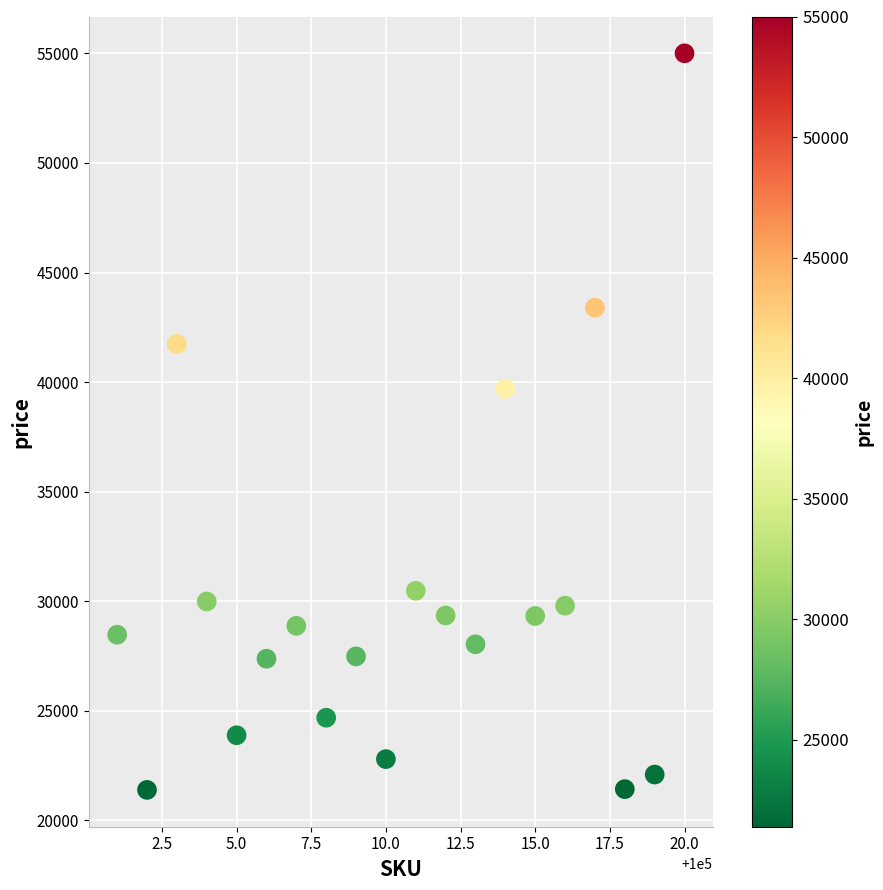

What Y value in the scatter plot is closest to 38198?

39689